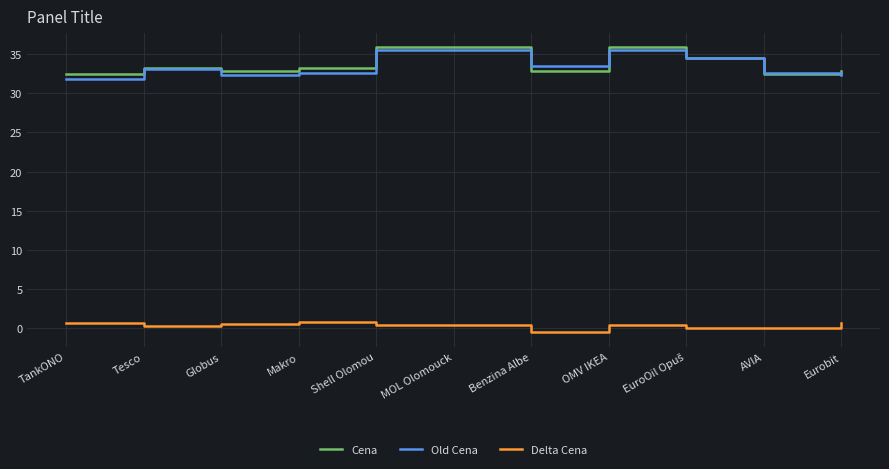

Is the value of Cena at MOL Olomouck greater than the value of Delta Cena at AVIA?

Yes